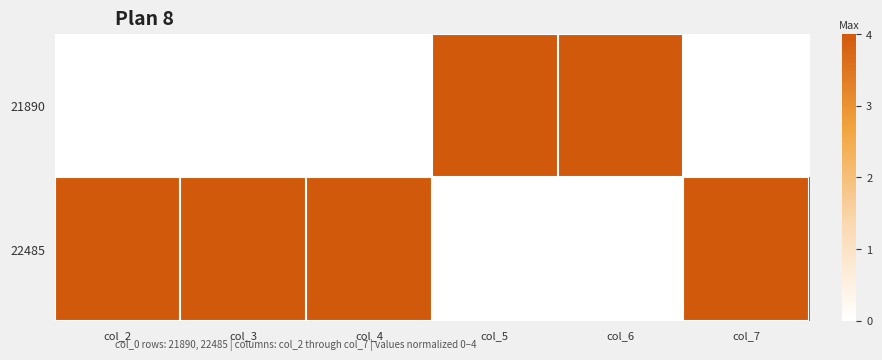

Between col_5 and col_7, which series saw the biggest shift?

21890